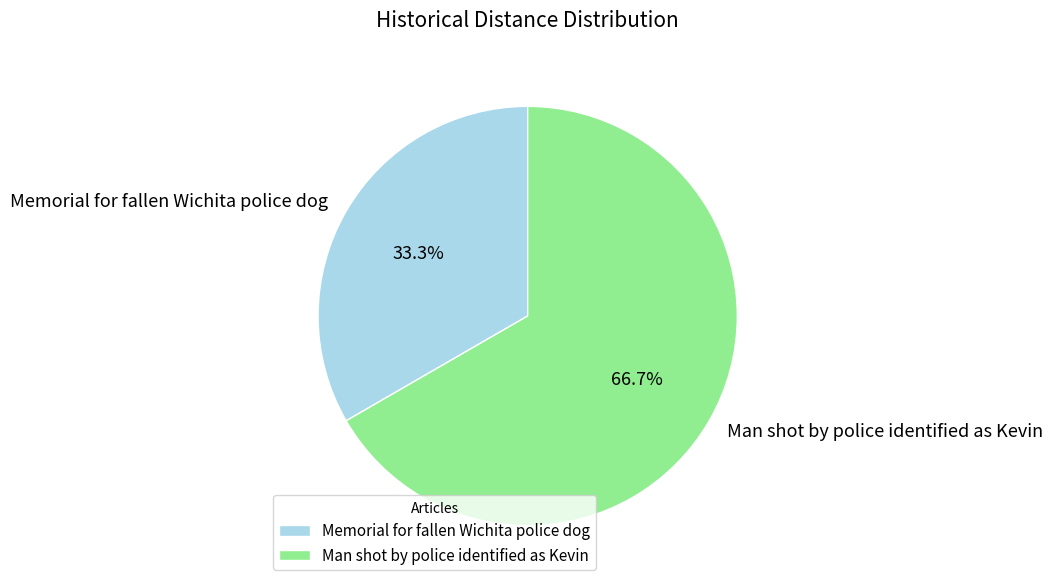

How many segments does this pie chart have?

2